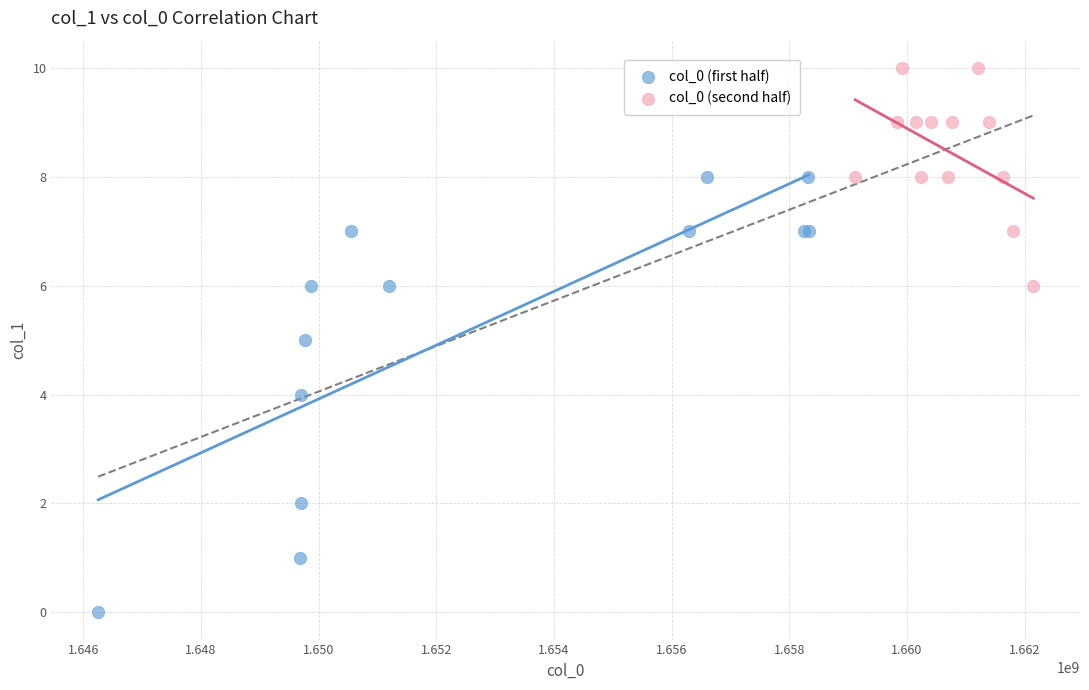

What are all the series names shown in the legend?

col_0 (first half), col_0 (second half)